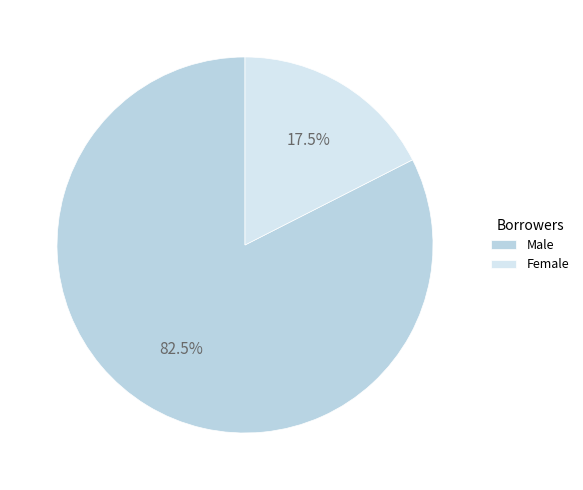

To the nearest percent, what is the average slice percentage?

50%